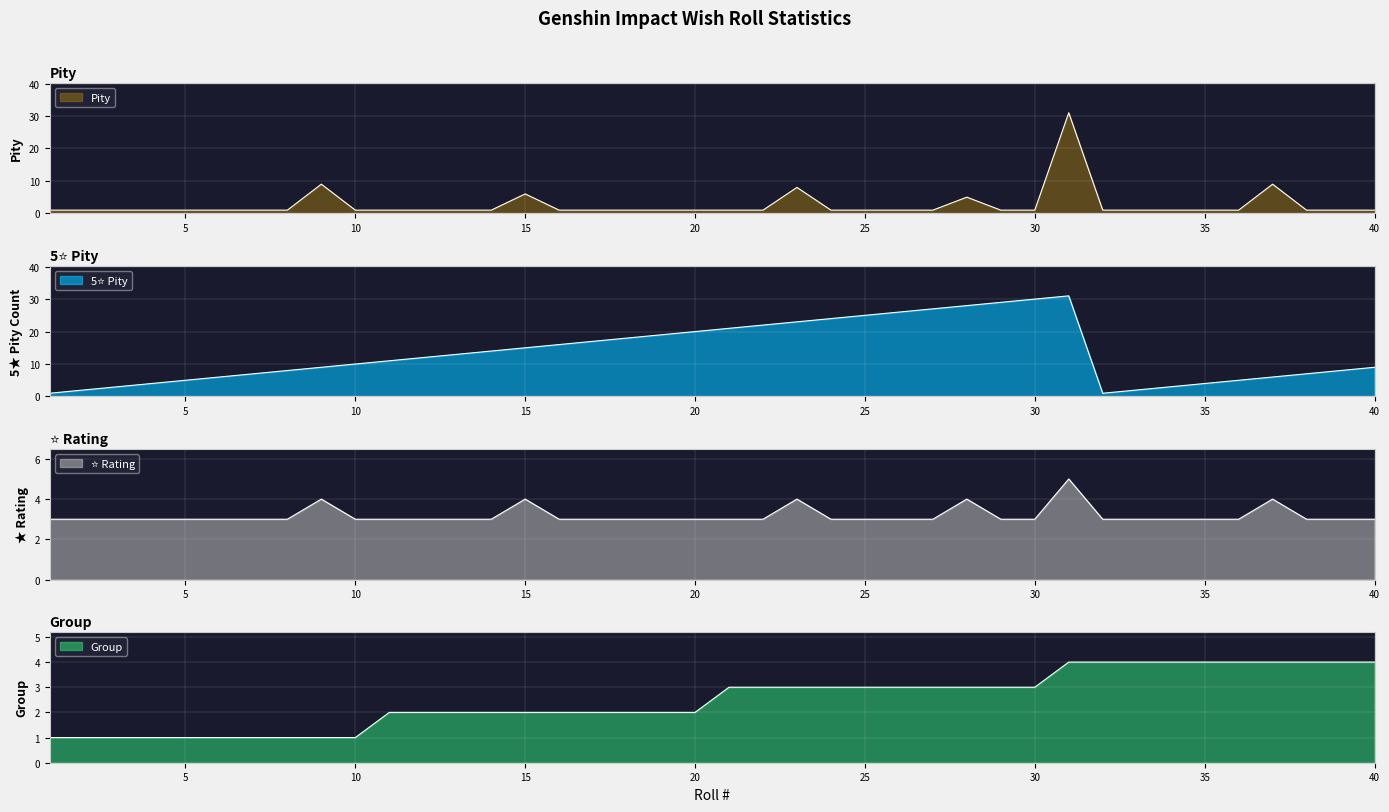

True or false: Stars has more than 0 points higher than both neighbors.

True